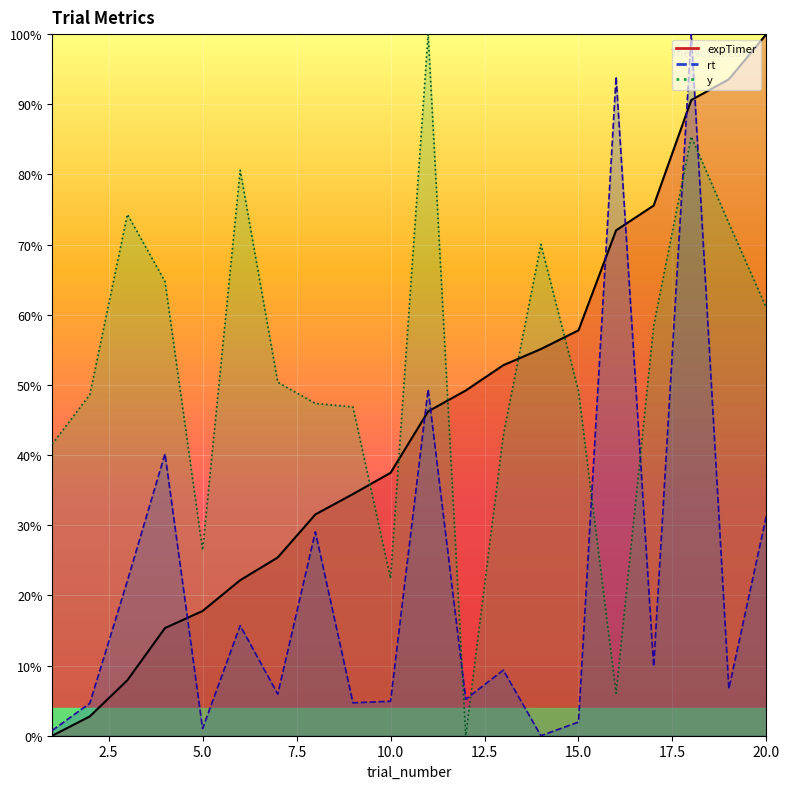

Reading left to right, list all the values displayed in this chart.

expTimer: 0.0	2.8	7.9	15.3	17.8	22.2	25.4	31.5	34.4	37.5	46.2	49.2	52.8	55.1	57.8	72.0	75.6	90.6	93.6	100.0
rt: 0.8	4.6	22.1	40.2	1.0	15.7	5.9	29.1	4.7	4.9	49.4	5.2	9.3	0.0	2.0	93.9	9.9	100.0	6.7	31.4
y: 41.6	48.6	74.3	64.7	26.4	80.6	50.4	47.4	46.9	22.4	100.0	0.0	42.8	70.0	49.1	6.0	58.4	85.4	73.0	61.0